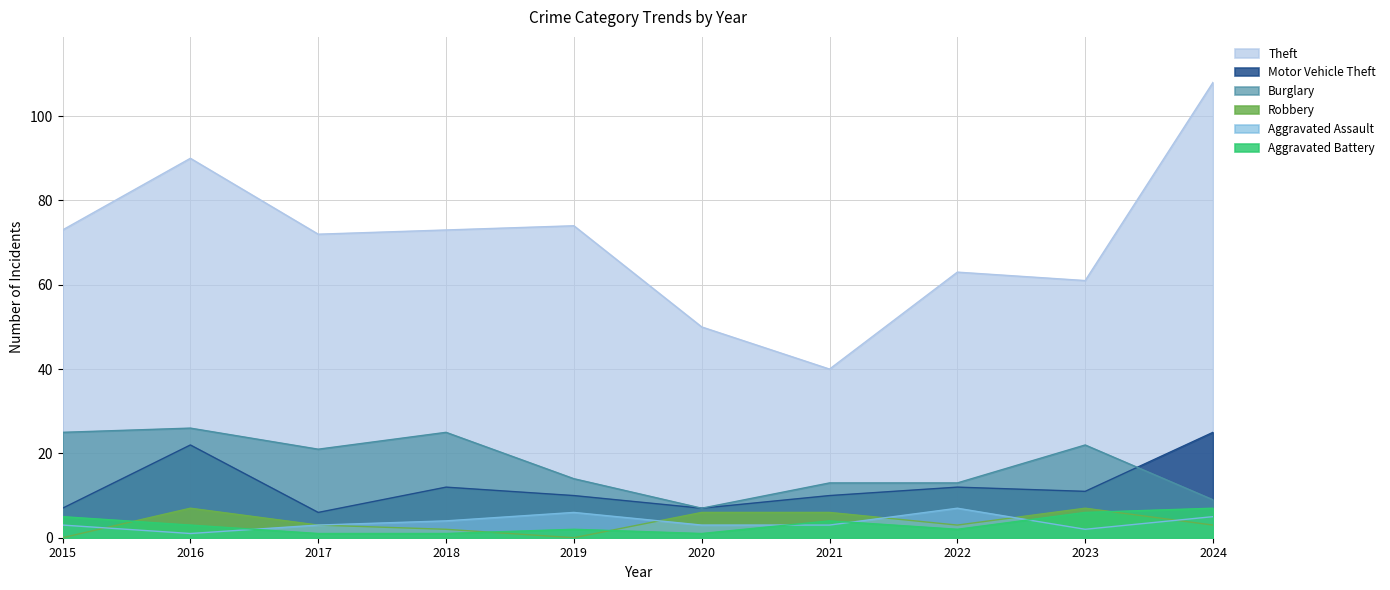

The value of Theft at 2017 is 72. True or false?

True